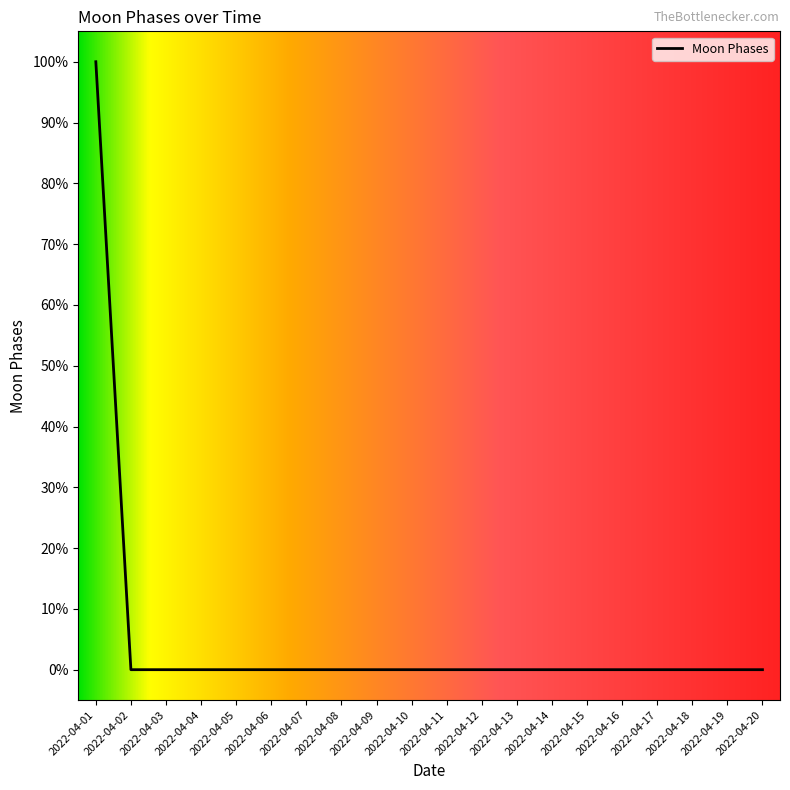

What is the greatest value displayed?

1